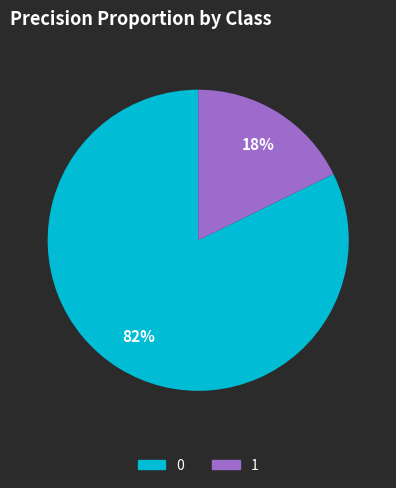

Combined, do 0 and 1 account for over 50%?

Yes